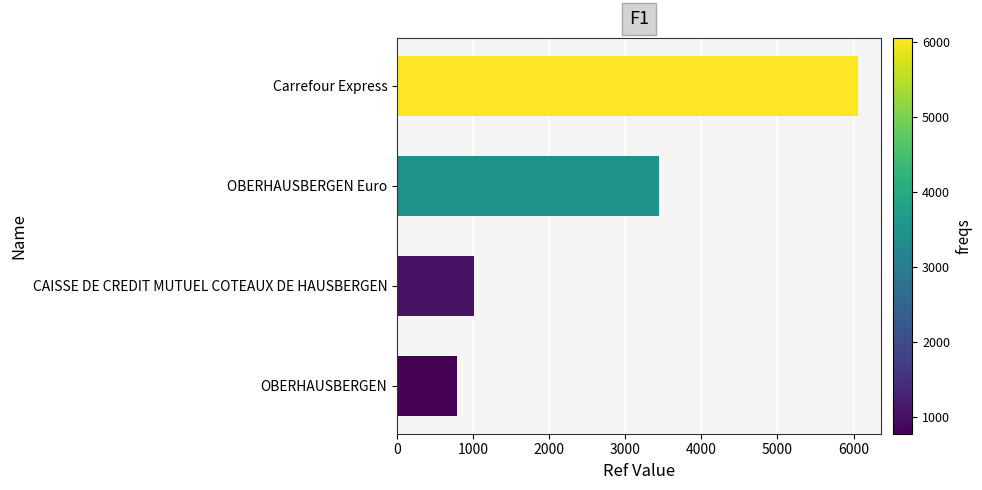

What is the average value?

2825